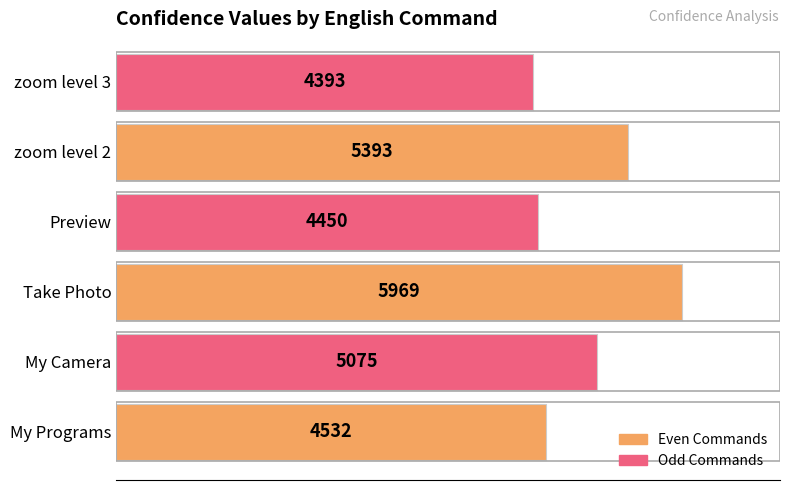

What is the difference between the second highest and minimum values?

1000